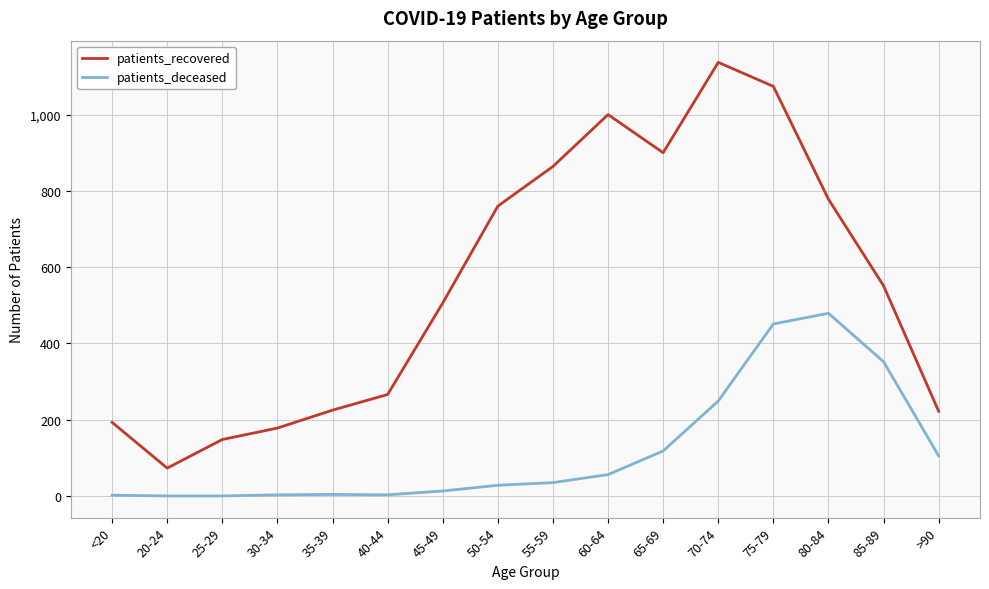

Is the value of patients_recovered at <20 greater than the value of patients_deceased at 55-59?

Yes